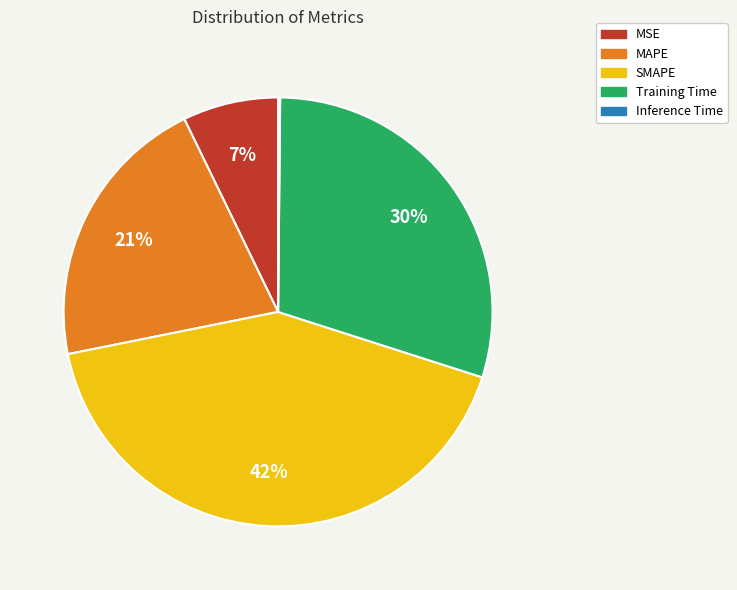

Is there any slice that represents more than half of the pie?

No